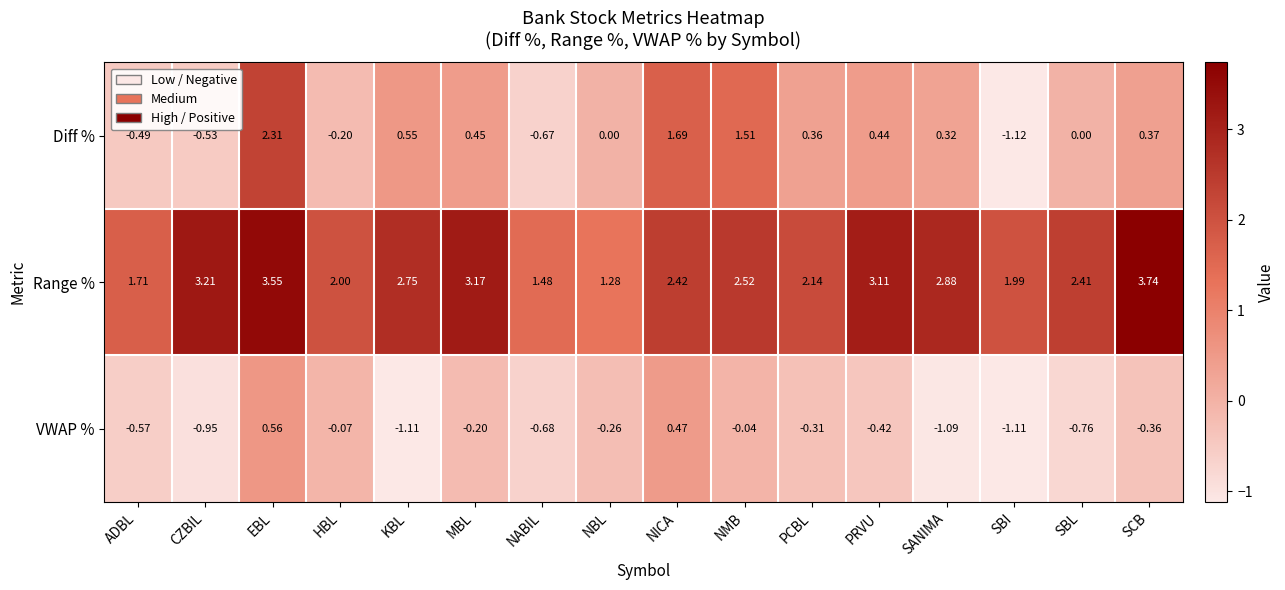

List the series in order of their peak value, lowest first.

VWAP %, Diff %, Range %